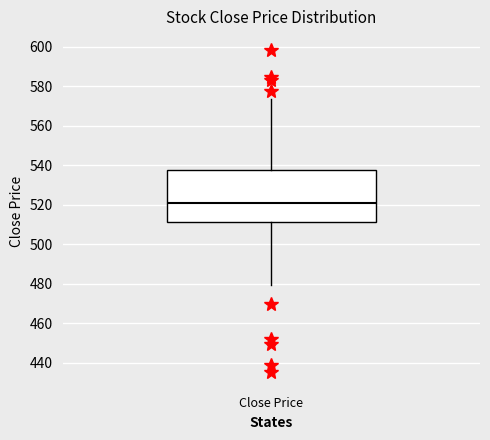

Where is the upper edge of the box for Close Price on the y-axis? The values are not printed on the chart, so give them approximately, as read against the axis.

538